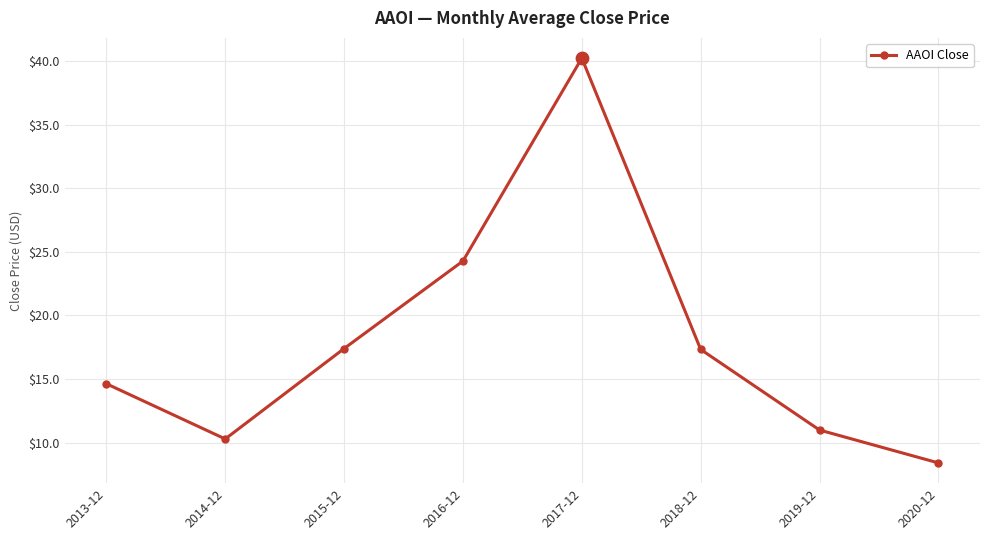

Which has a higher value, 2014-12 or 2019-12?

2019-12